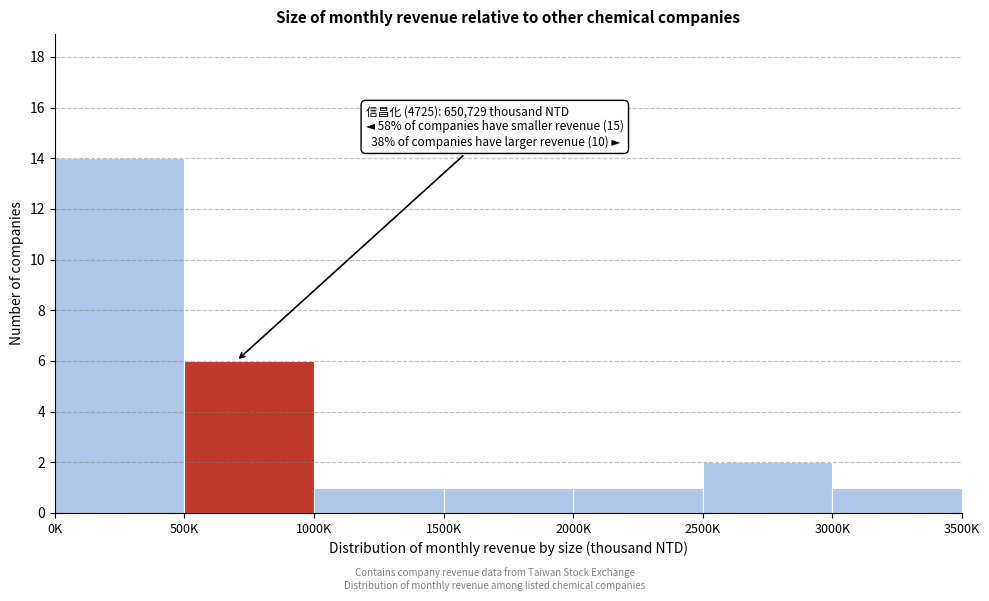

Reading left to right, transcribe all the data shown in this chart.

14	6	1	1	1	2	1